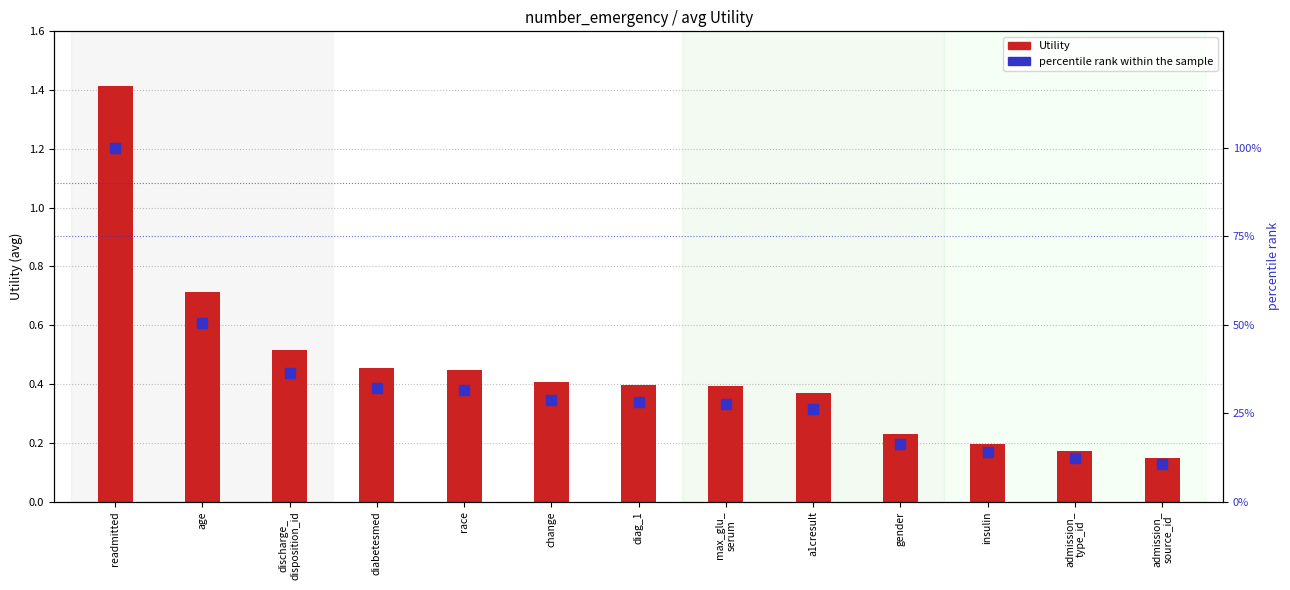

At how many categories does at least one series exceed 16?

10